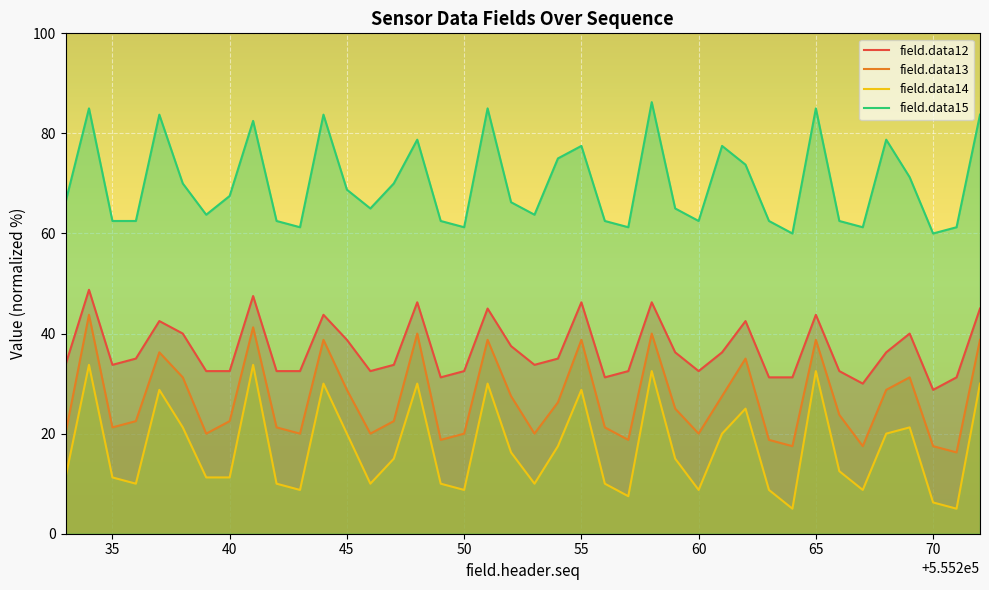

True or false: field.data15 and field.data13 cross at least once.

False